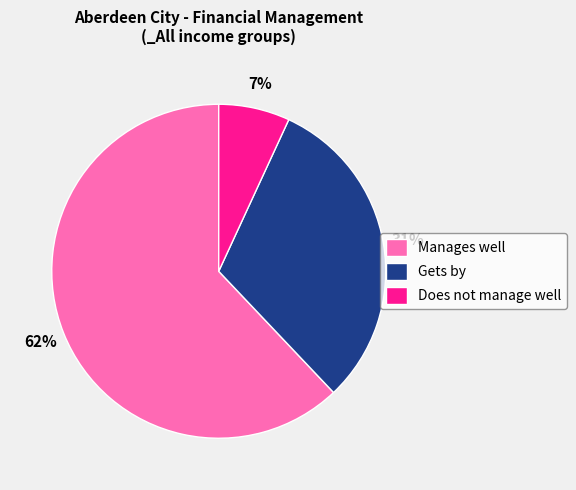

Does Gets by account for over 50% of the chart?

No